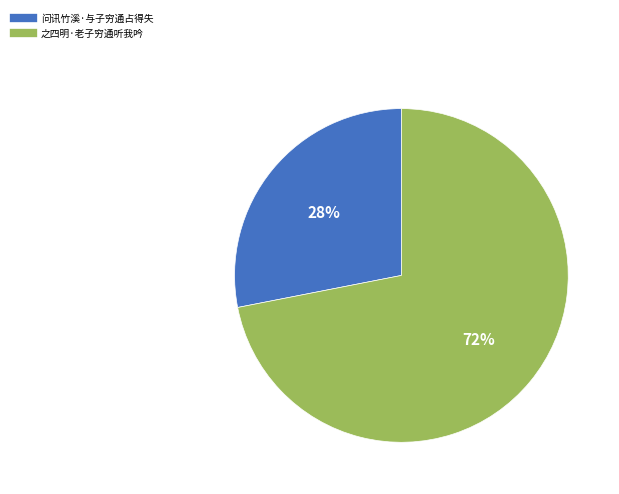

Which slice is the largest?

之四明·老子穷通听我吟